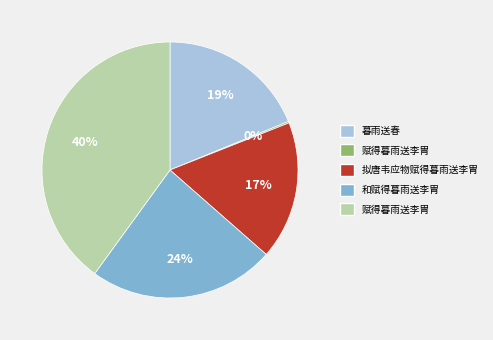

To the nearest percent, what is the difference between the largest and smallest slice percentages?

40%